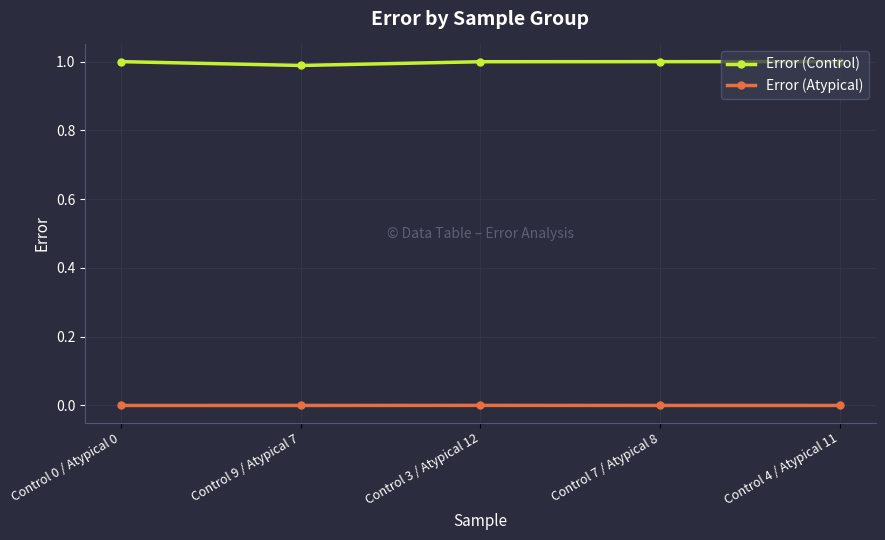

The Error (Atypical) series shows 0.0 at Control 7 / Atypical 8. True or false?

True